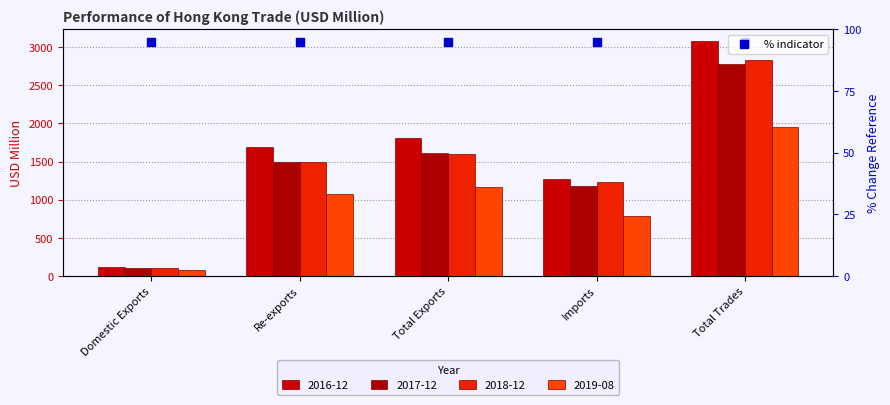

Is the value of 2018-12 at Total Trades greater than the value of 2017-12 at Imports?

Yes